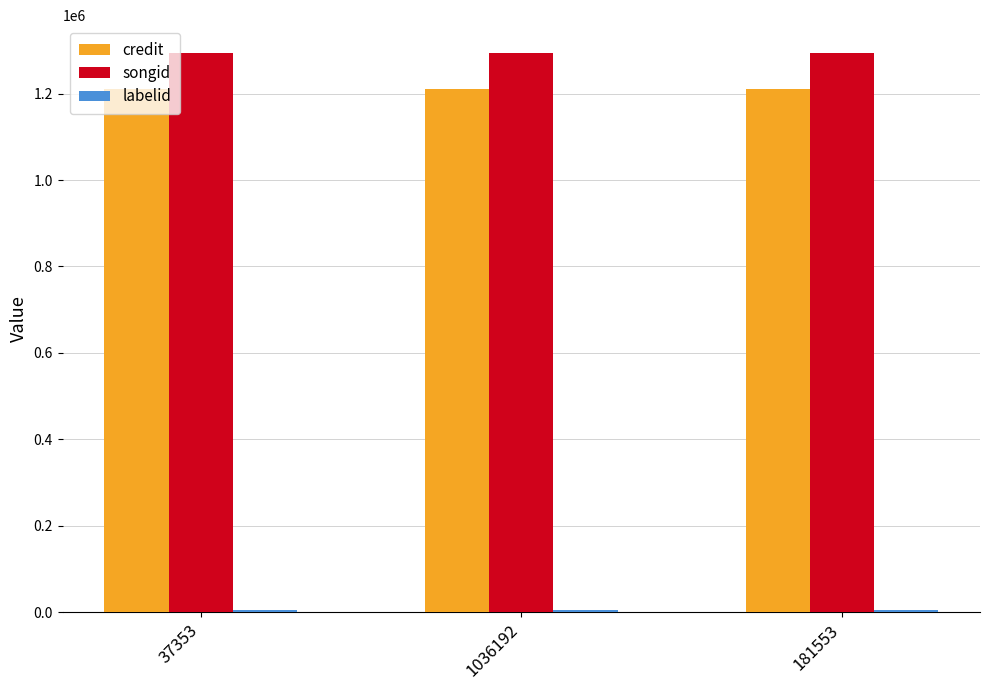

Are the bars grouped side by side (vs. stacked)?

Yes